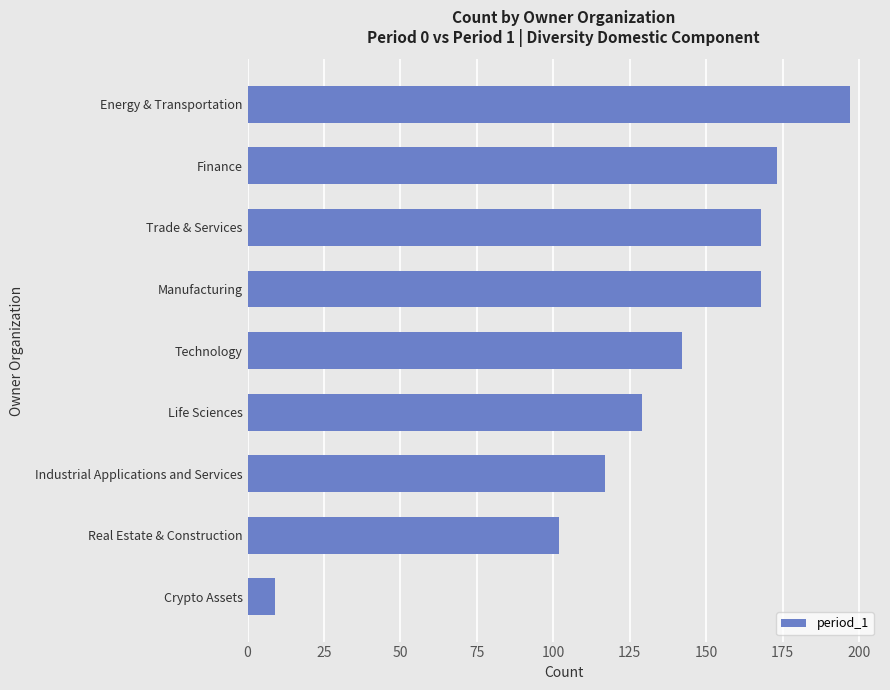

What is the ratio of the value at Real Estate & Construction to the value at Industrial Applications and Services?

0.9